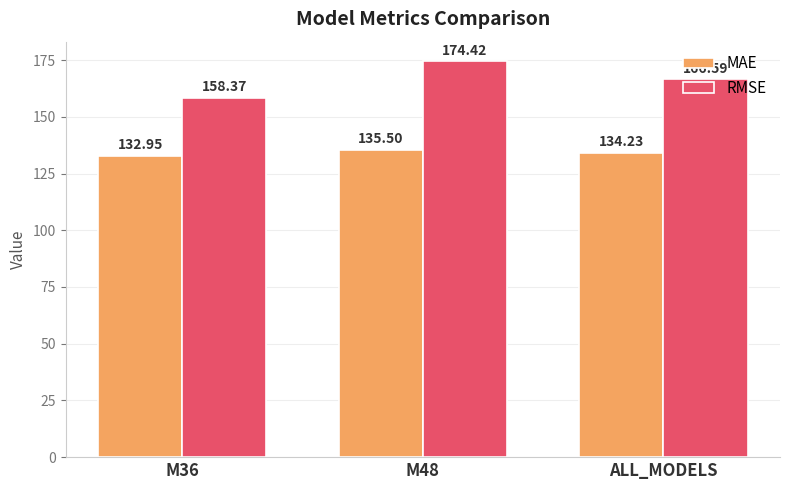

Which series has the largest total across all categories?

RMSE